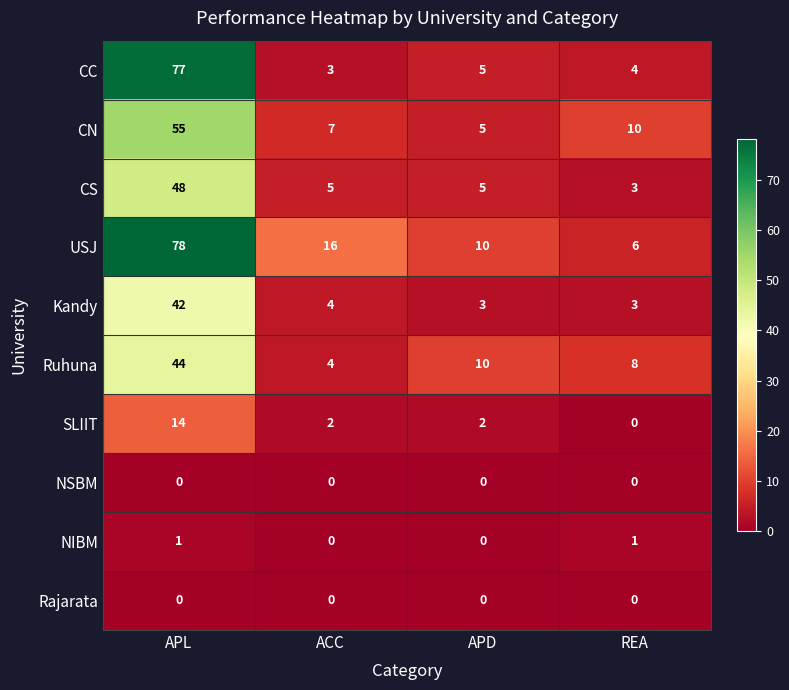

Rank the categories by Ruhuna value from lowest to highest.

ACC, REA, APD, APL